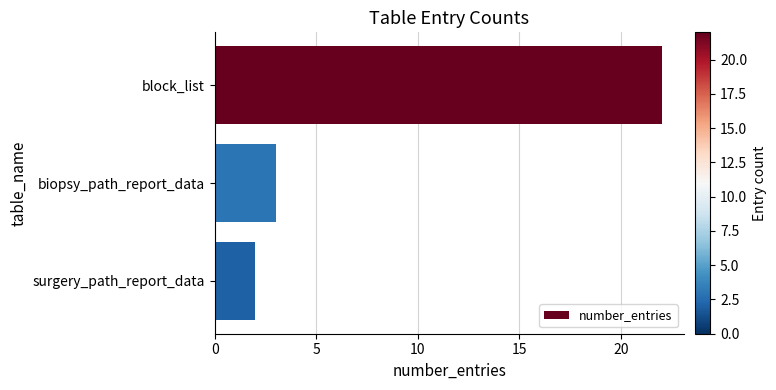

How many data points does each series have?

3